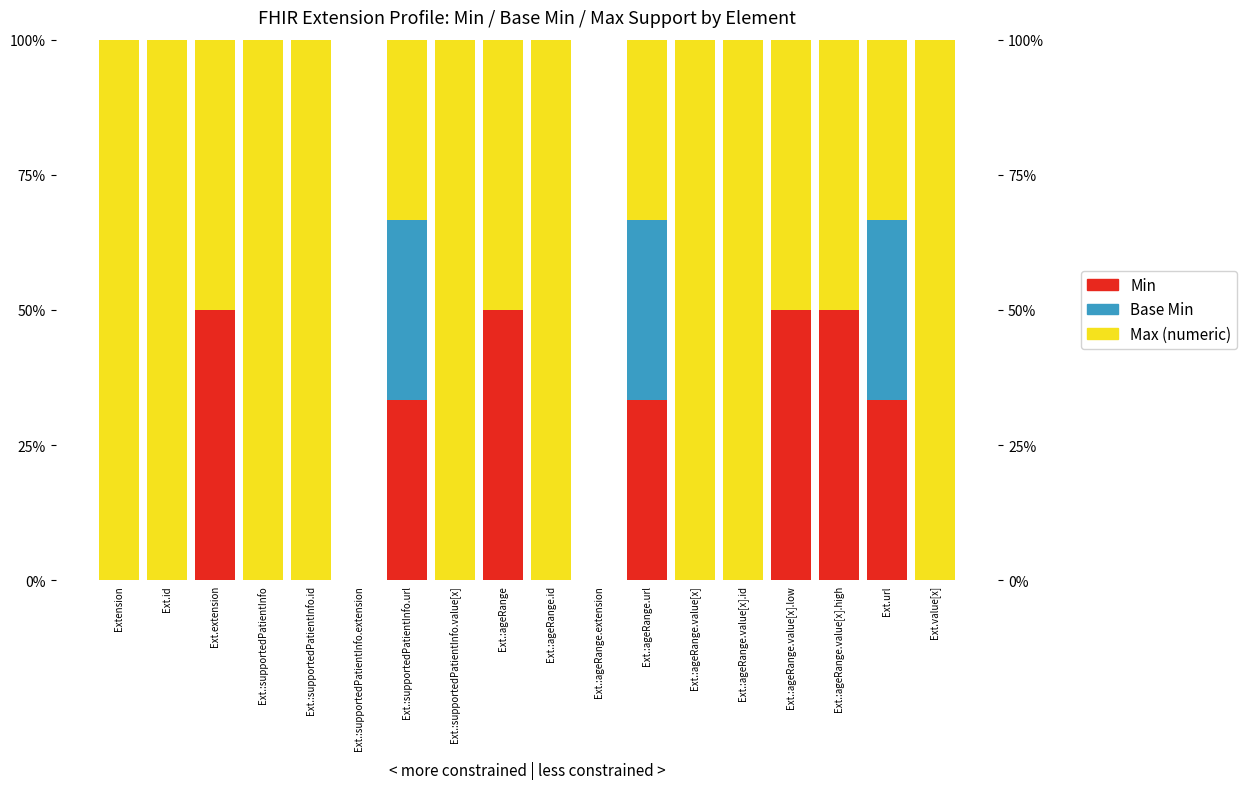

What is the average value of the Base Min series?

5.6